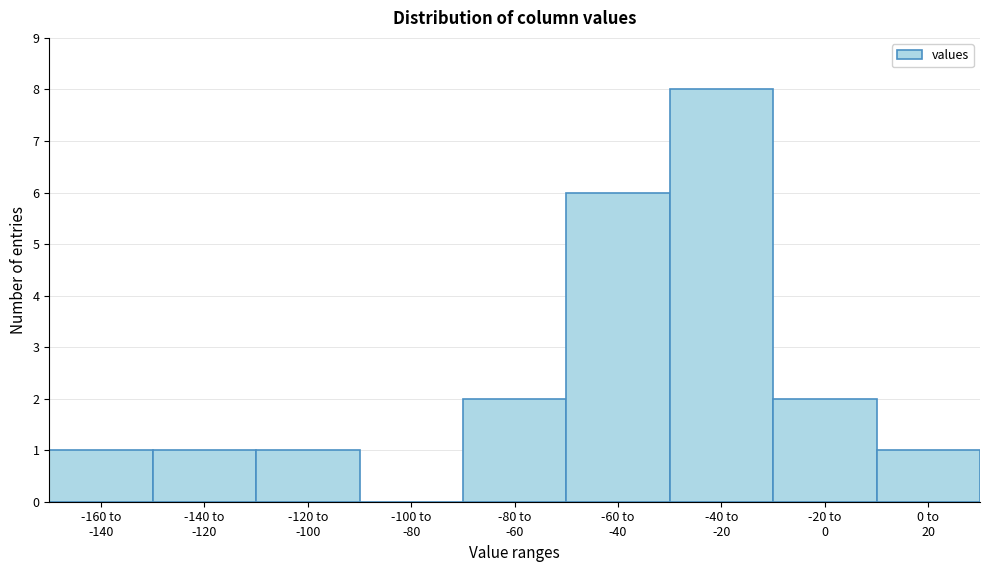

What is the sum of all values?

22